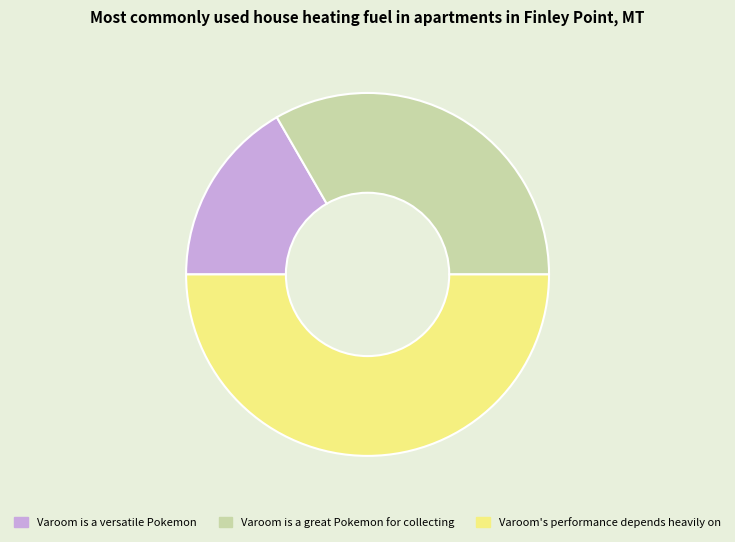

How many segments does this pie chart have?

3